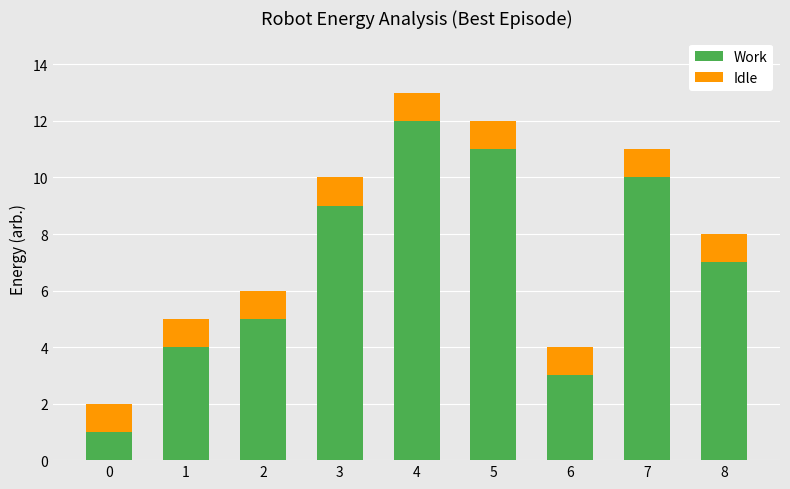

The value of Work at 5 is 11. True or false?

True